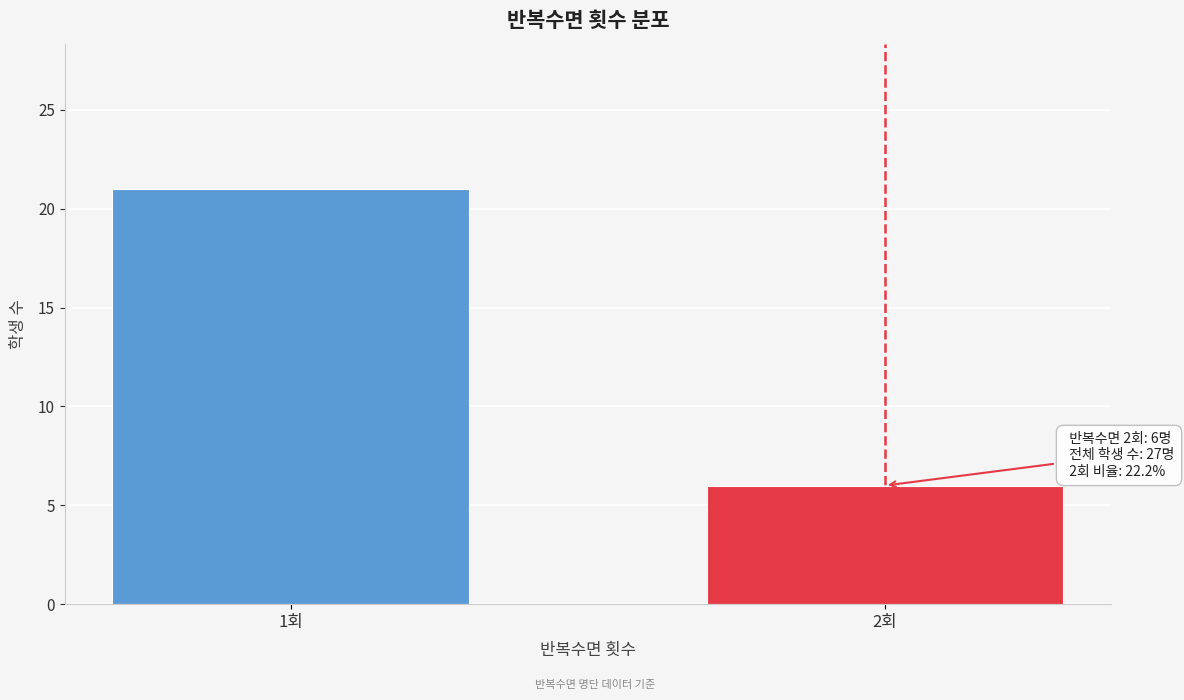

Reading left to right, list all the values displayed in this chart.

1회=21	2회=6